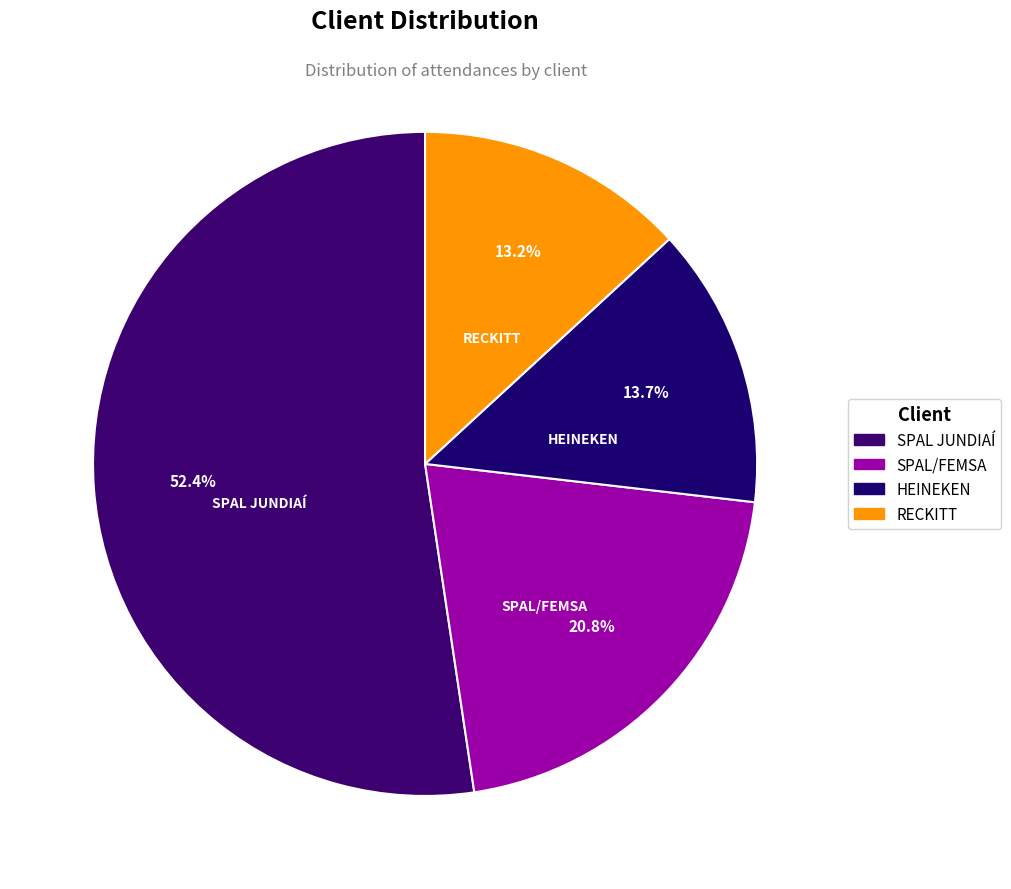

What percentage is the RECKITT slice, to the nearest percent?

13%